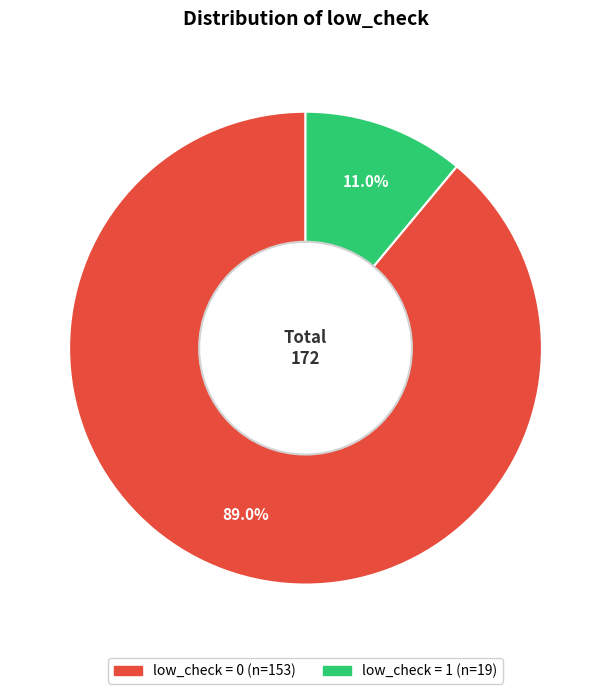

True or false: low_check = 1 accounts for 1% of the total.

False